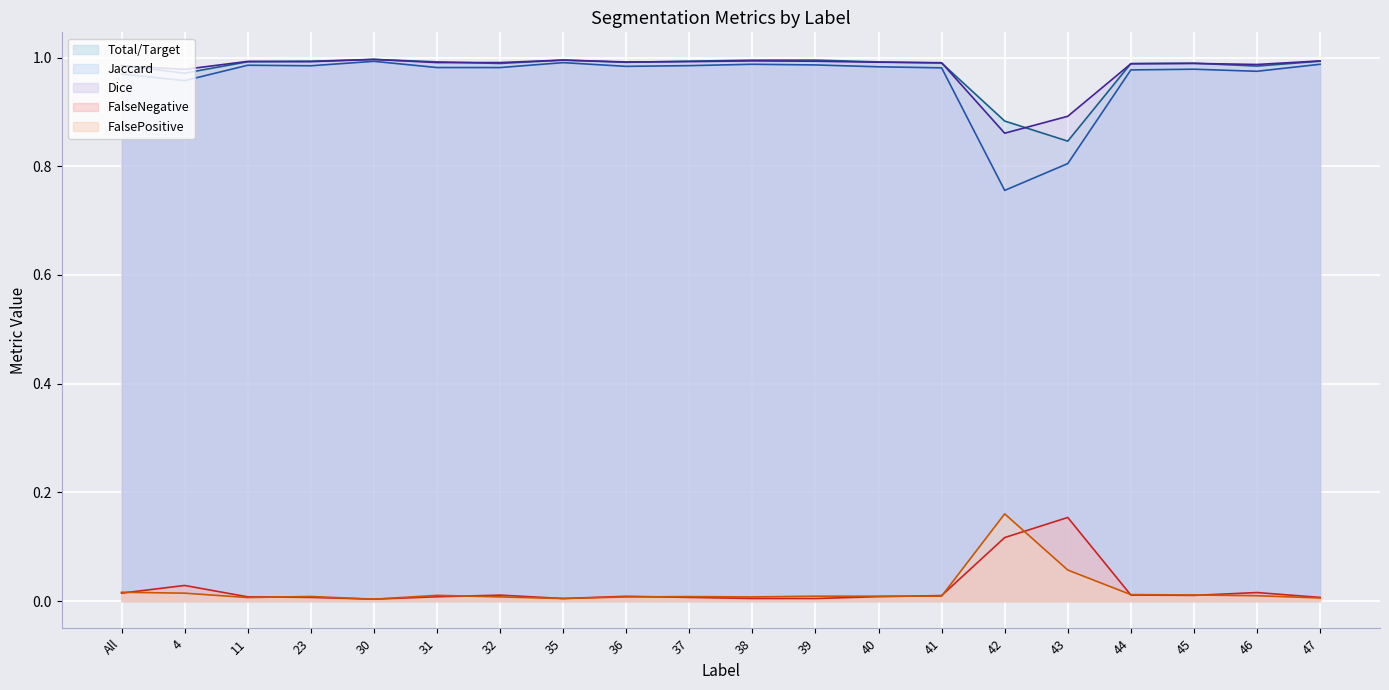

At which category is the sum across all series the highest?

30